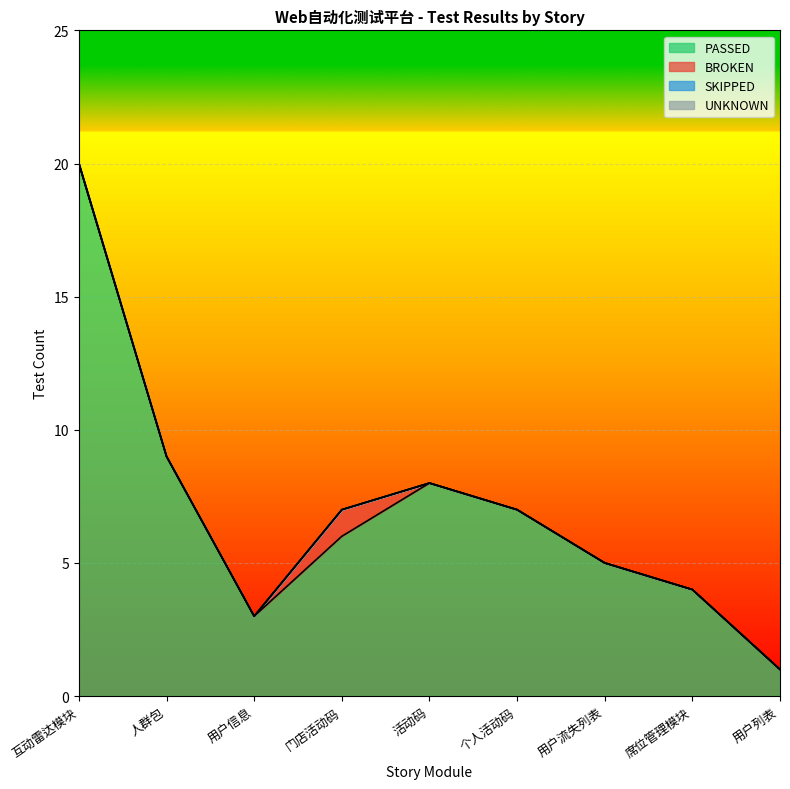

What are all the series names shown in the legend?

PASSED, BROKEN, SKIPPED, UNKNOWN